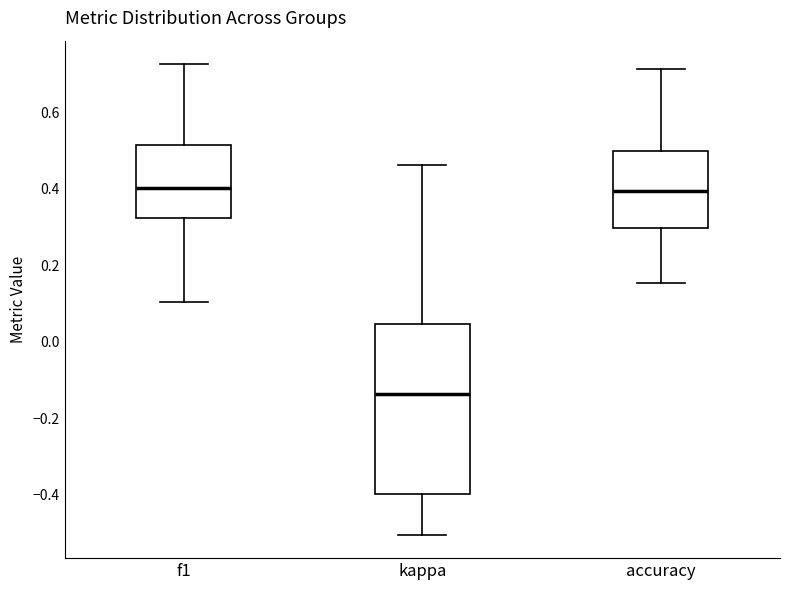

Comparing the boxes themselves (not the whiskers), which one is the tallest?

kappa